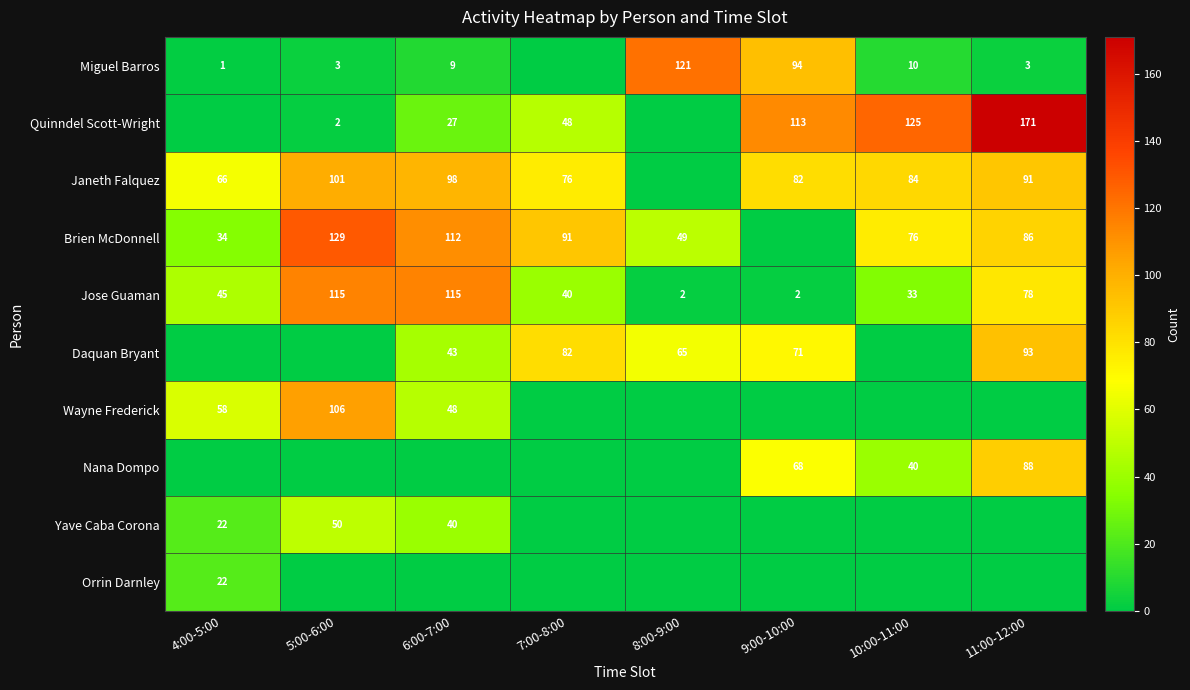

The value of Jose Guaman at 6:00-7:00 is 115. True or false?

True